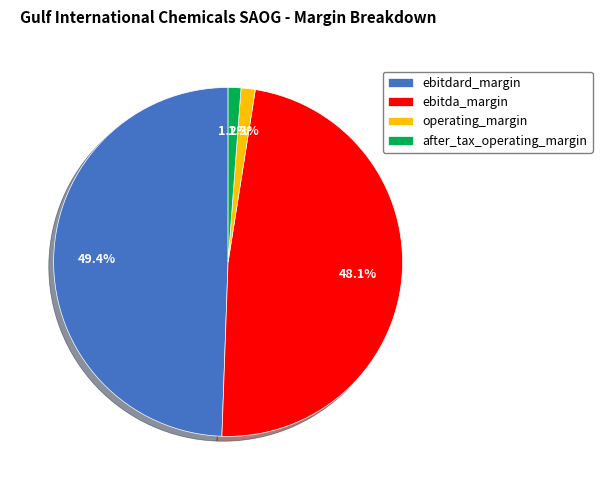

Is it true that after_tax_operating_margin is 12% of the pie?

False